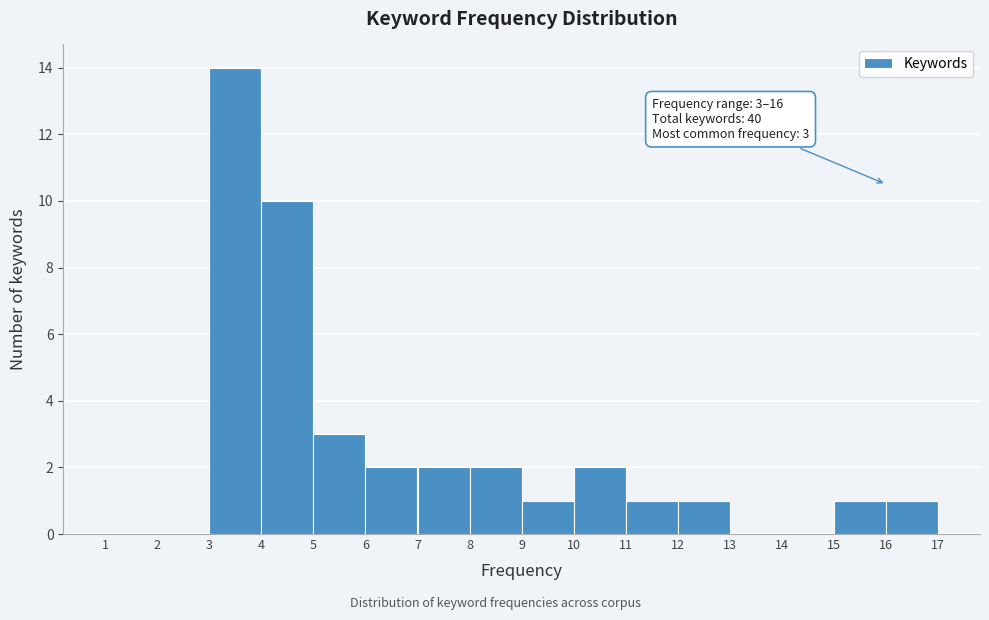

Reading left to right, list all the values displayed in this chart.

1=0	2=0	3=14	4=10	5=3	6=2	7=2	8=2	9=1	10=2	11=1	12=1	13=0	14=0	15=1	16=1